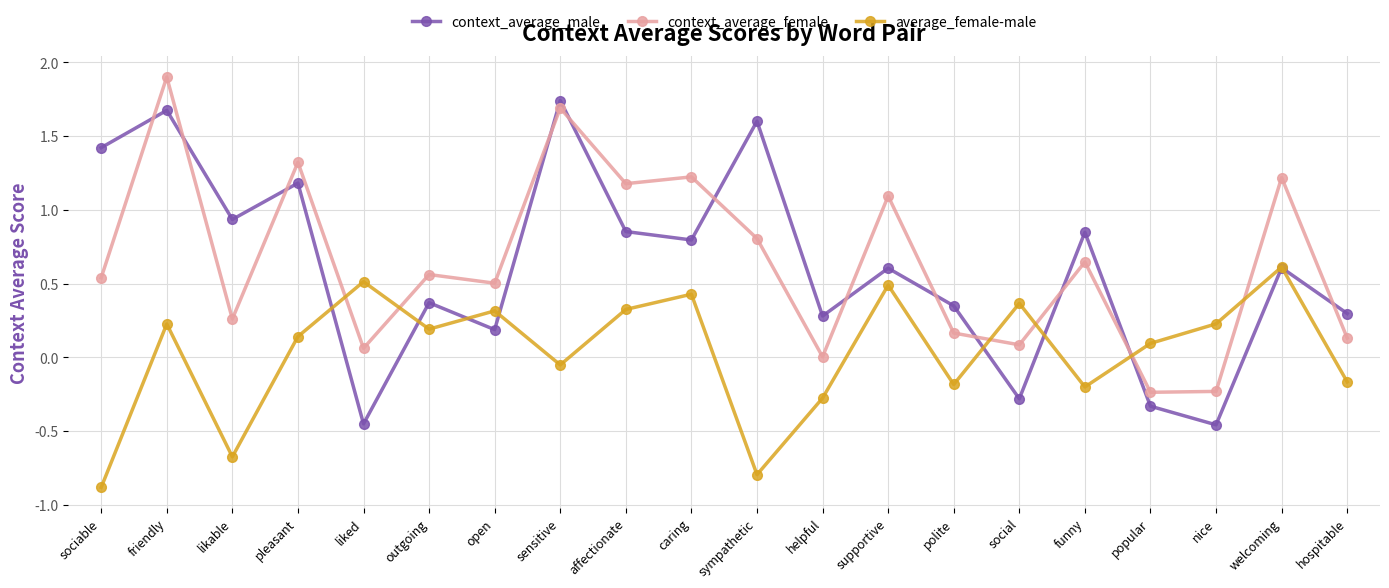

How many categories are shown in the chart?

20